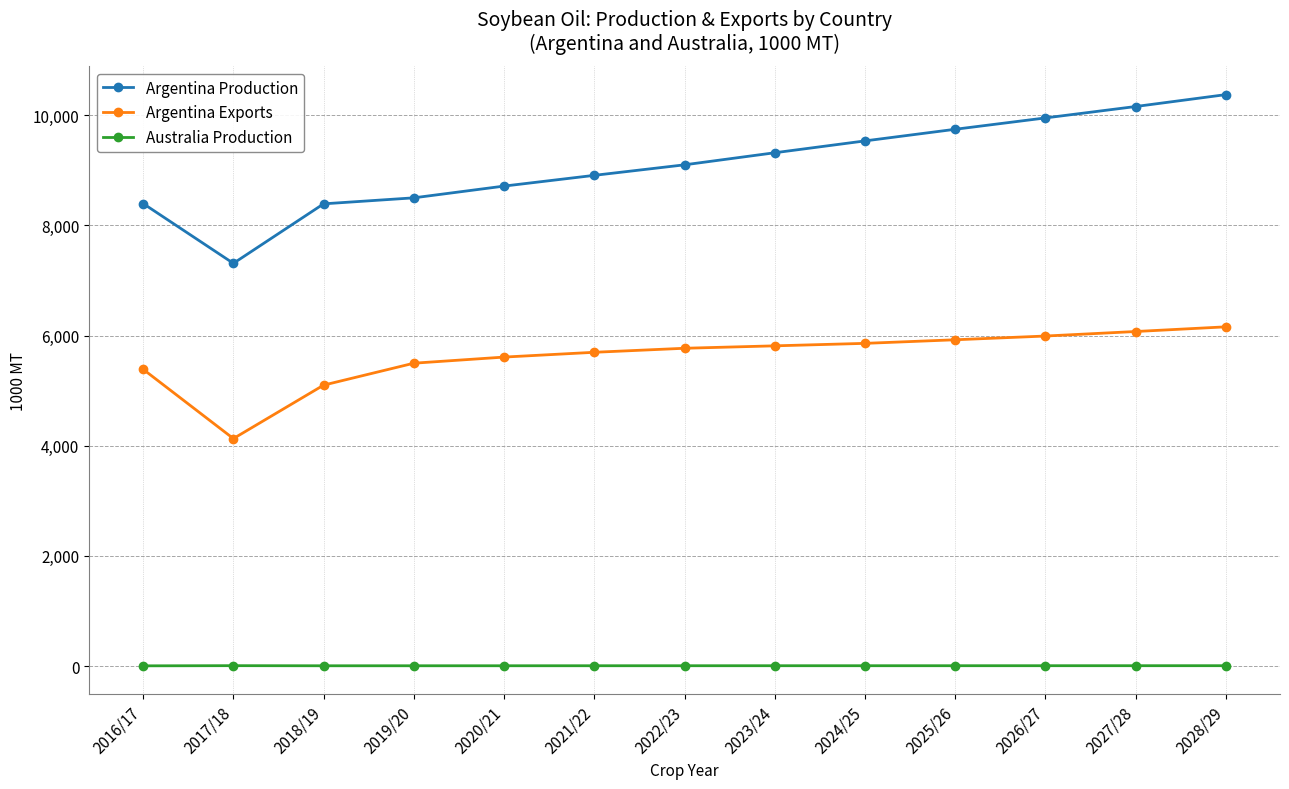

What is the difference between the maximum and minimum values in the Argentina Exports series?

2028.0